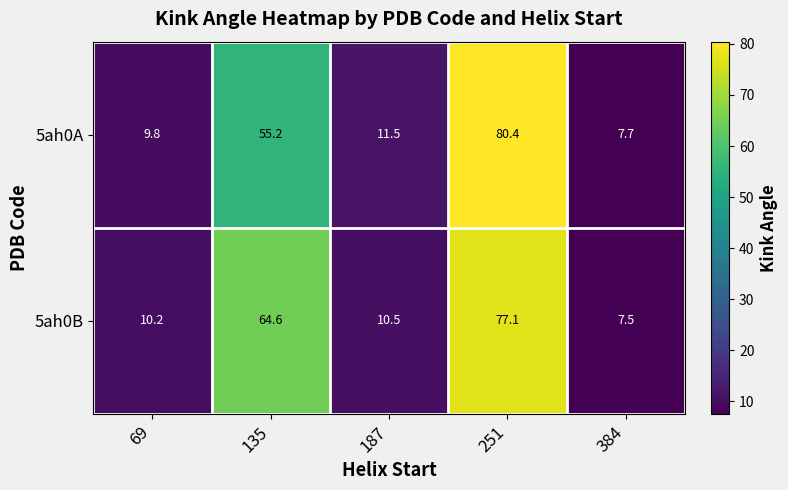

What is the sum of all 5ah0B values?

169.9